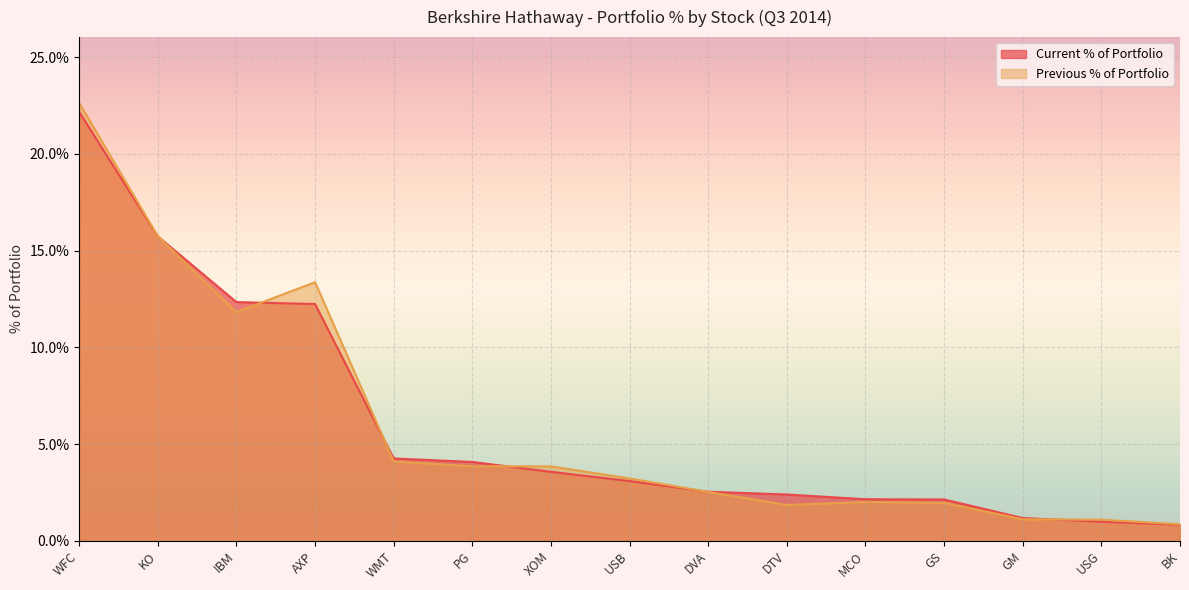

Which category has the highest value in the Current % of Portfolio series?

WFC